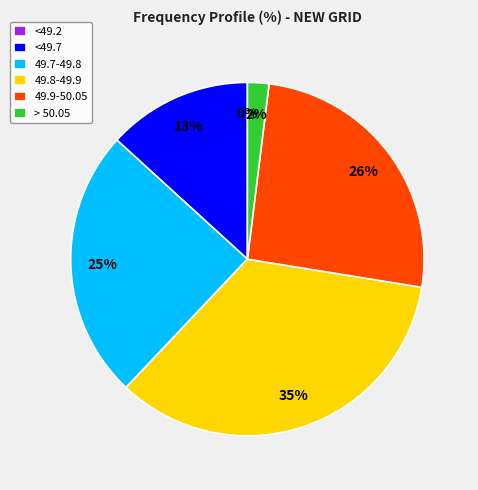

How many segments does this pie chart have?

6